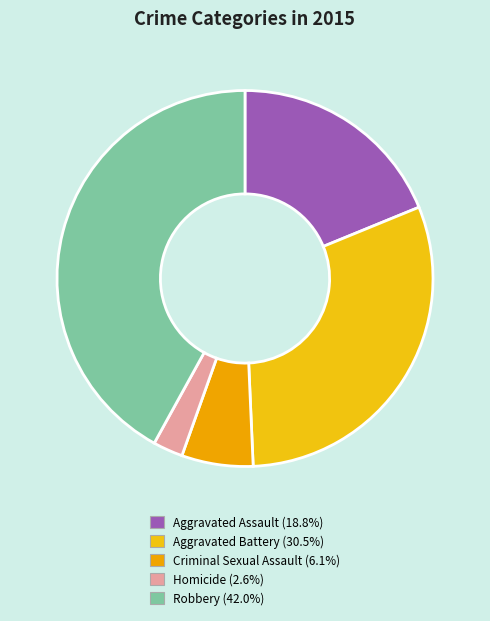

What is the change in value from Criminal Sexual Assault to Robbery?

+181